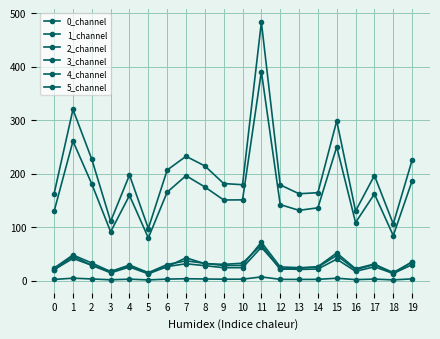

What is the greatest value displayed?

483.2